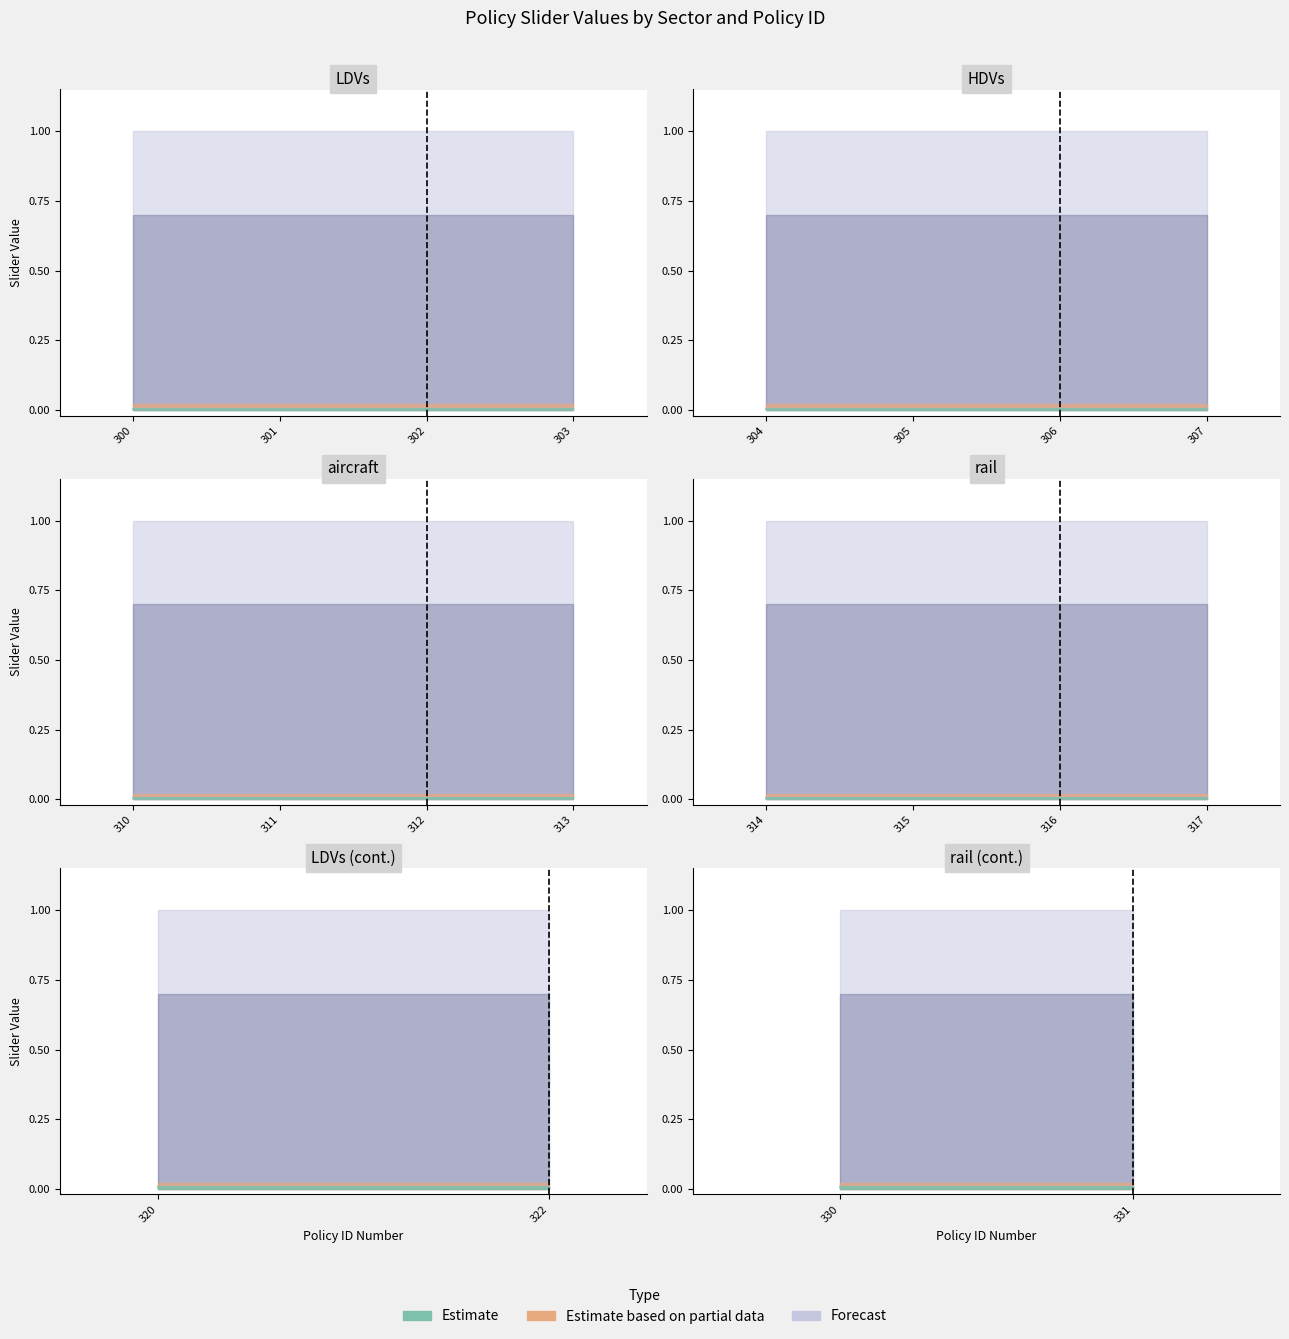

True or false: Max Slider Value and Slider Step Size intersect in this chart.

False